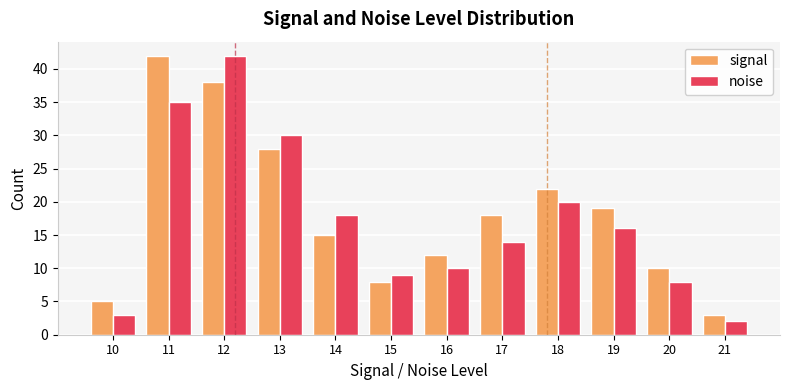

What is the difference between the maximum and minimum values in the signal series?

39